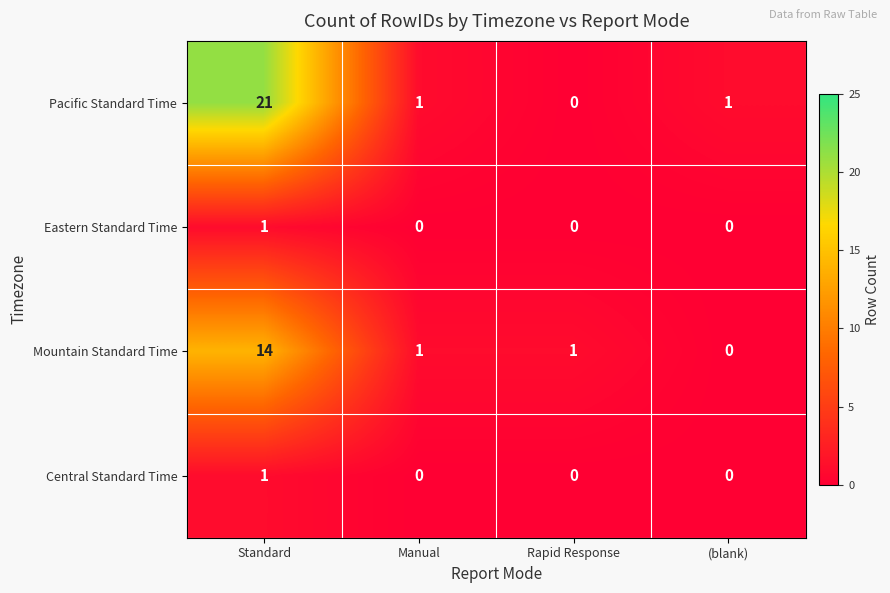

How many distinct data groups are displayed?

4